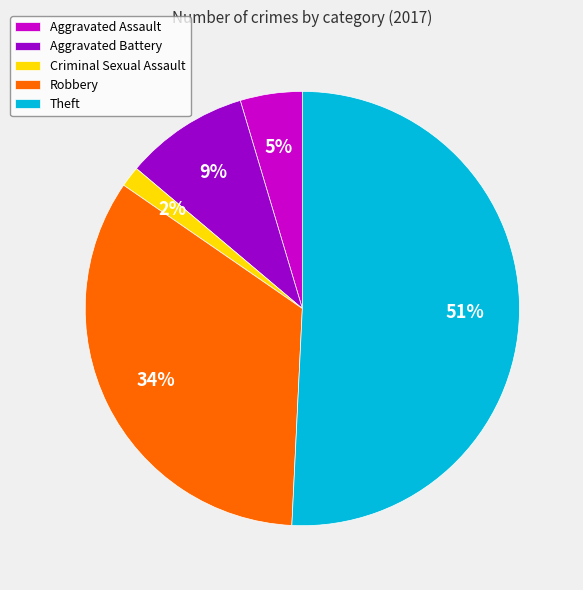

Which slice is the largest?

Theft